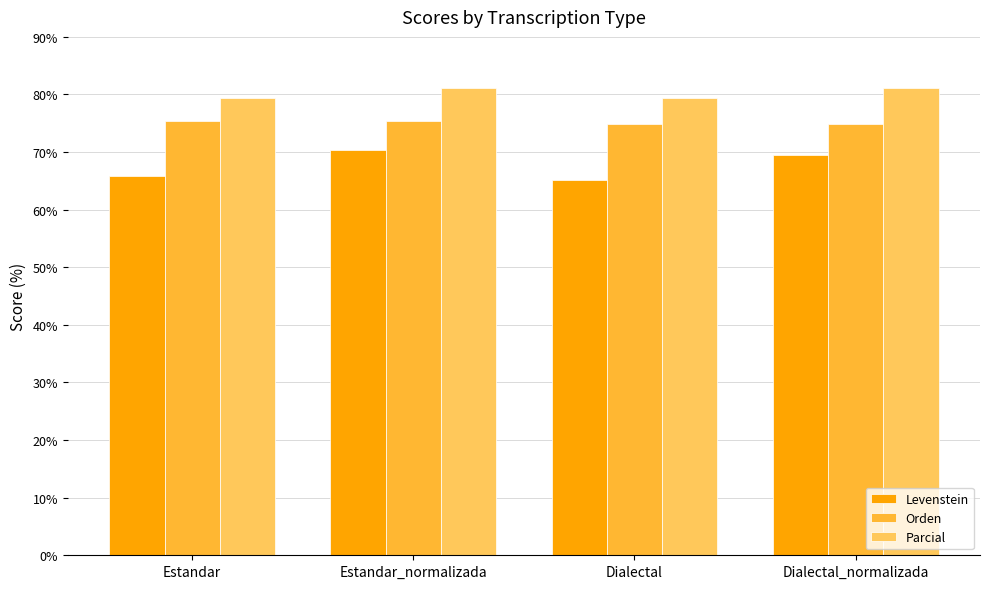

List the series in order of their peak value, highest first.

Parcial, Orden, Levenstein